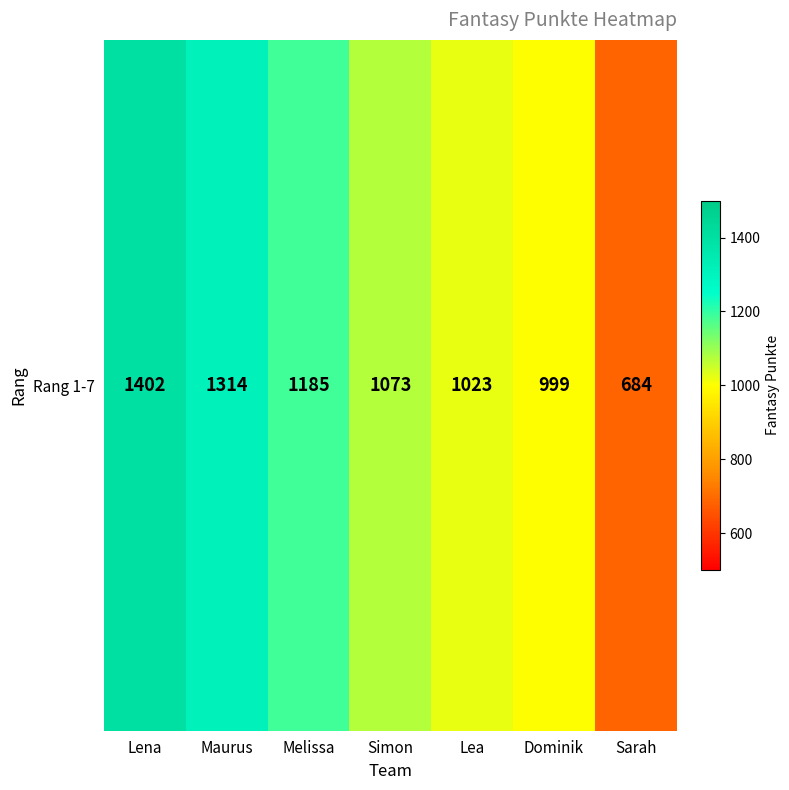

Is it true that the value at Sarah is 373?

False